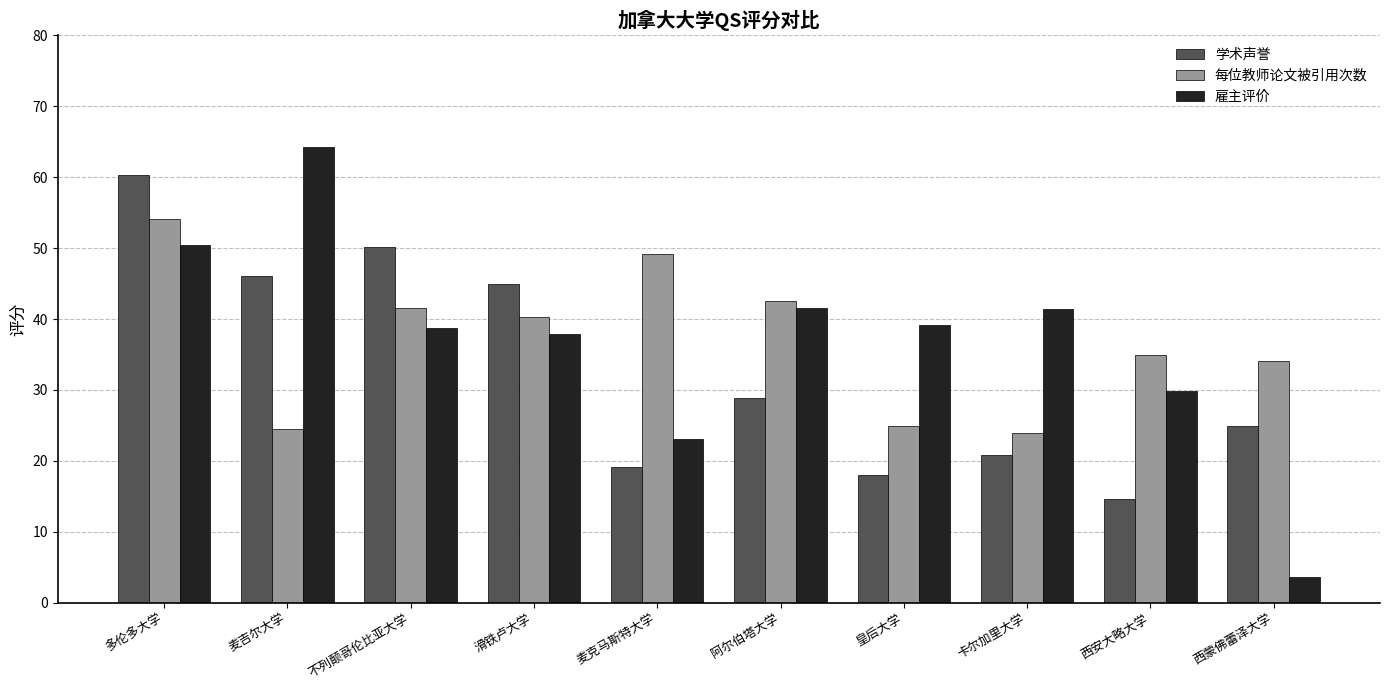

How many categories are shown in the chart?

10